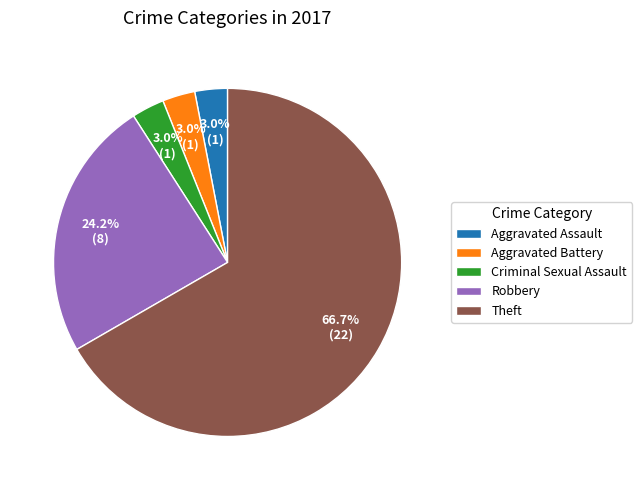

Approximately how many times larger is the value at Criminal Sexual Assault compared to Aggravated Assault?

1.0